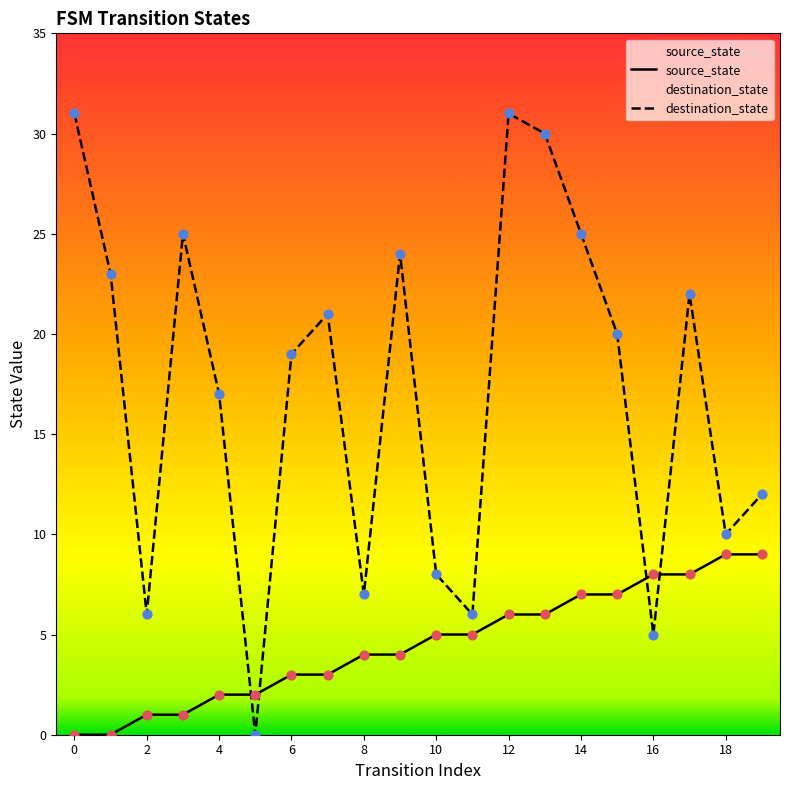

What is the total value across all series at 8?

11